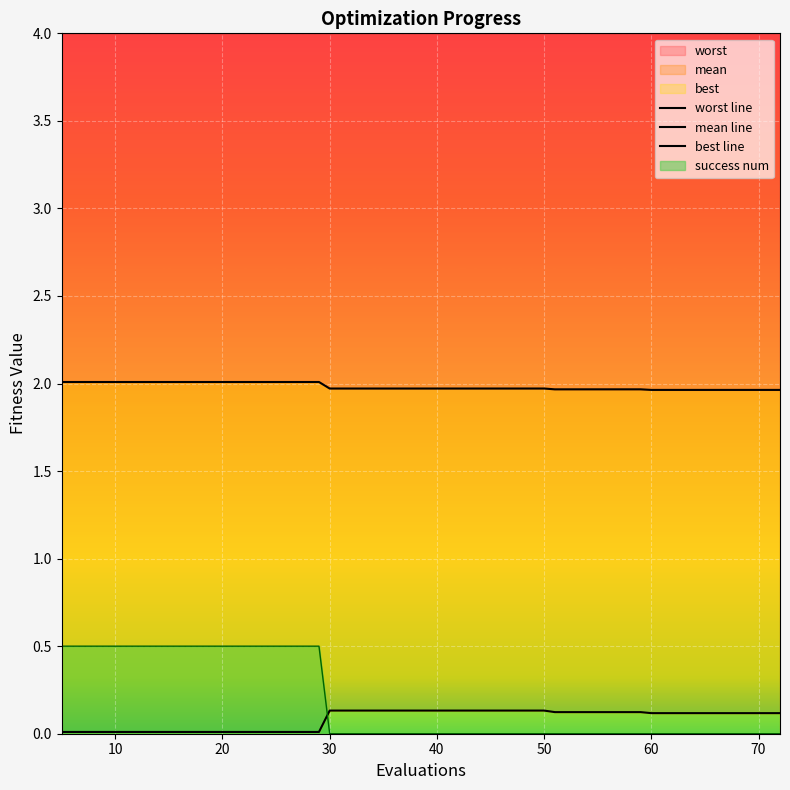

Is the value of best line at 10 greater than the value of mean line at 0?

No